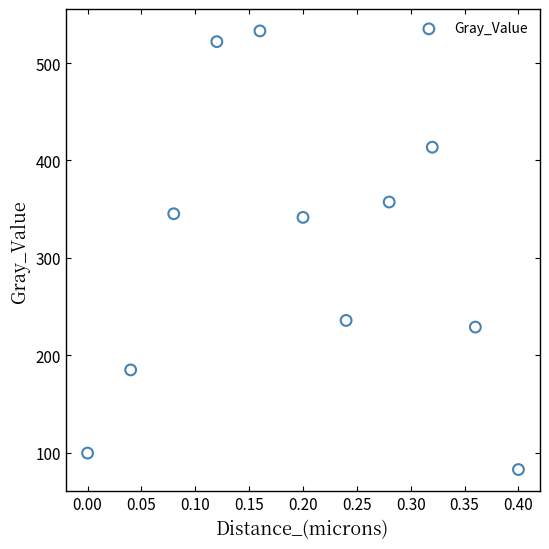

What is the range of X values (max minus min)?

0.4